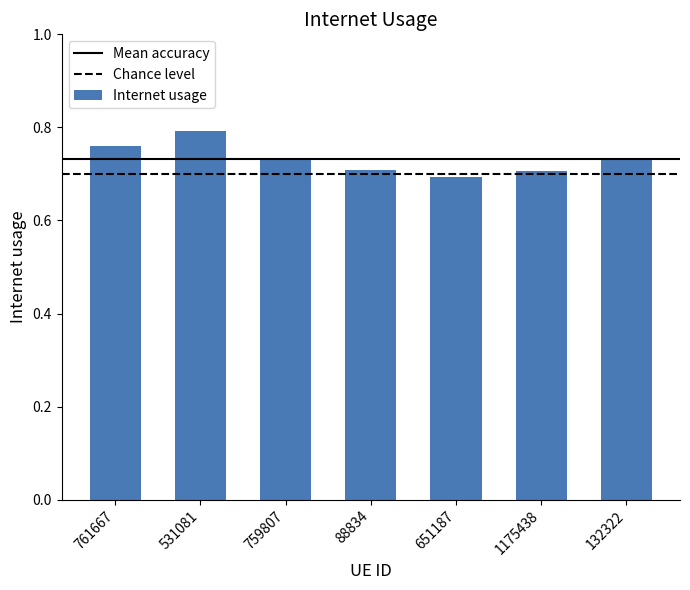

Between 759807 and 651187, which is larger?

759807